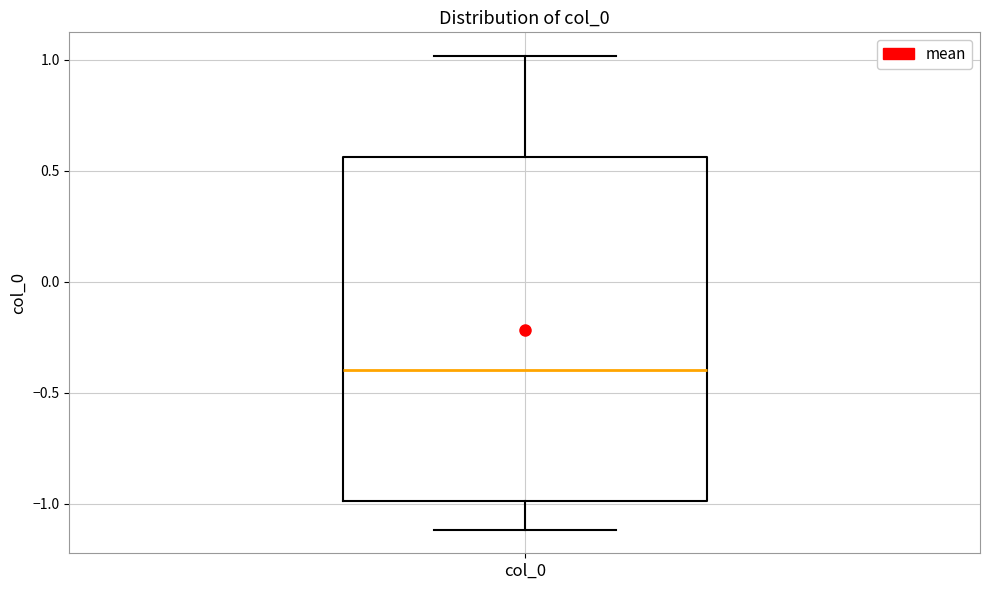

Read this box plot against the y-axis: the position of the median line, the range covered by the box, and the ends of both whiskers. The values are not printed on the chart, so give them approximately, as read against the axis.

median -0.40, box -1.00 to 0.55, whiskers -1.10 to 1.00